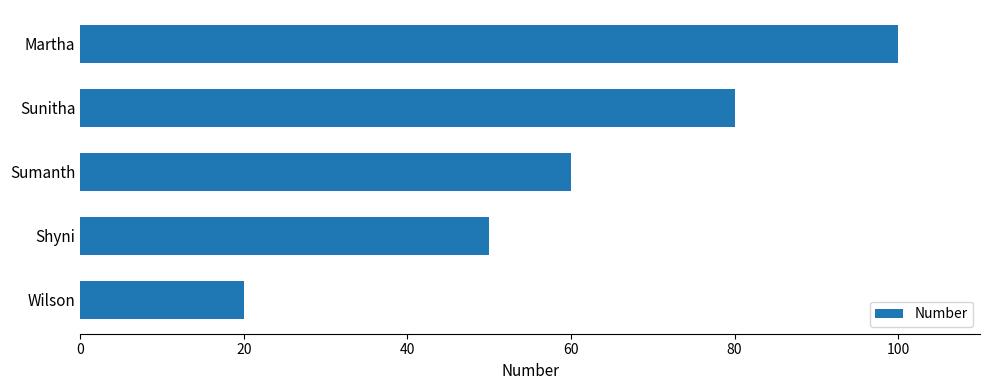

Reading top to bottom, transcribe all the data shown in this chart.

Martha=100	Sunitha=80	Sumanth=60	Shyni=50	Wilson=20